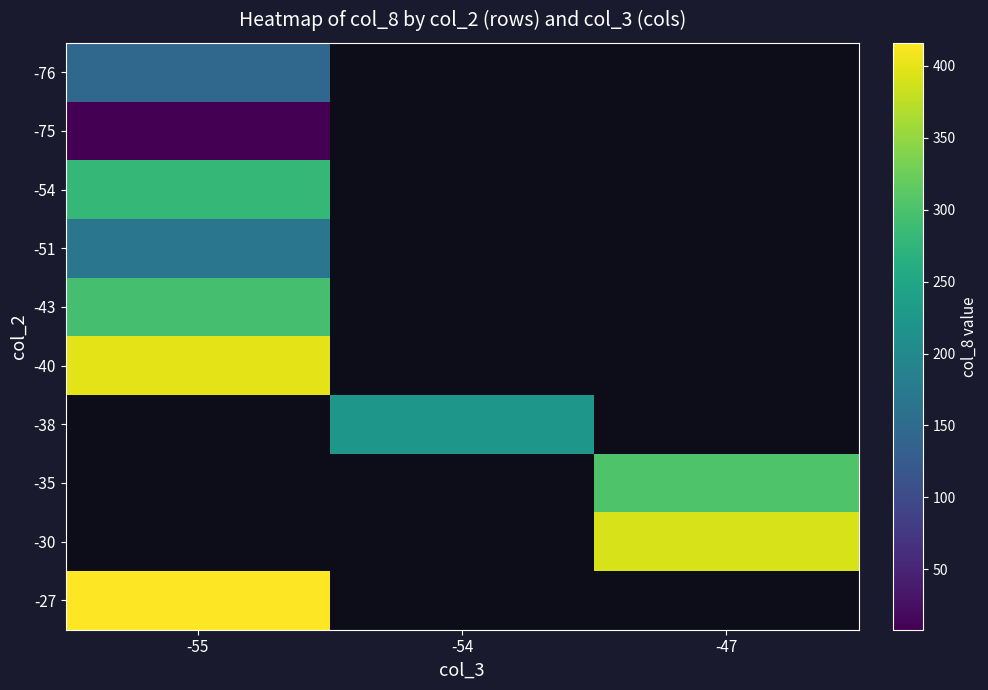

Which category has the highest value in the -40 series?

-55